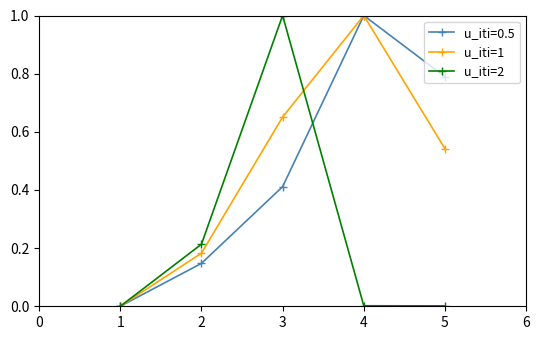

What is the value of the u_iti=2 point at the 3rd from the left?

1.0